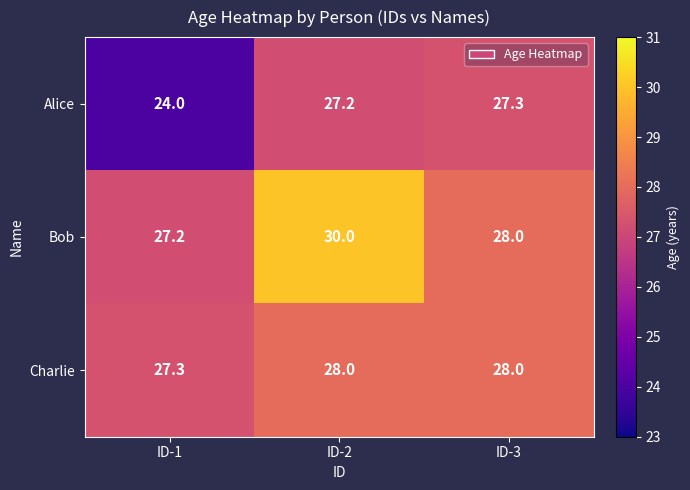

At how many categories does at least one series exceed 29?

1